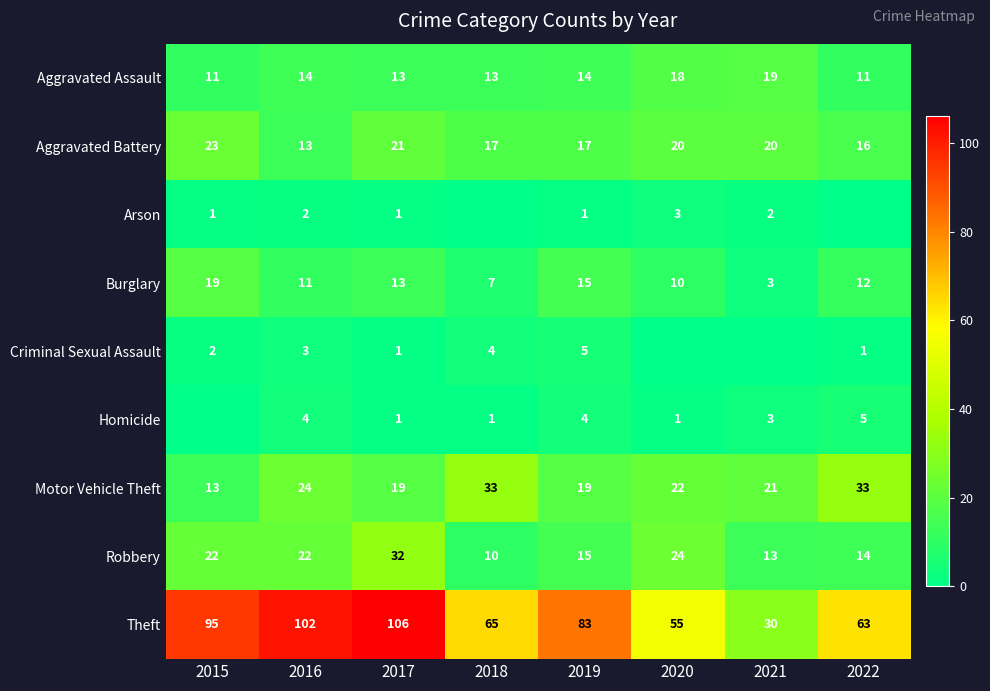

What is the total value across all series at 2017?

207